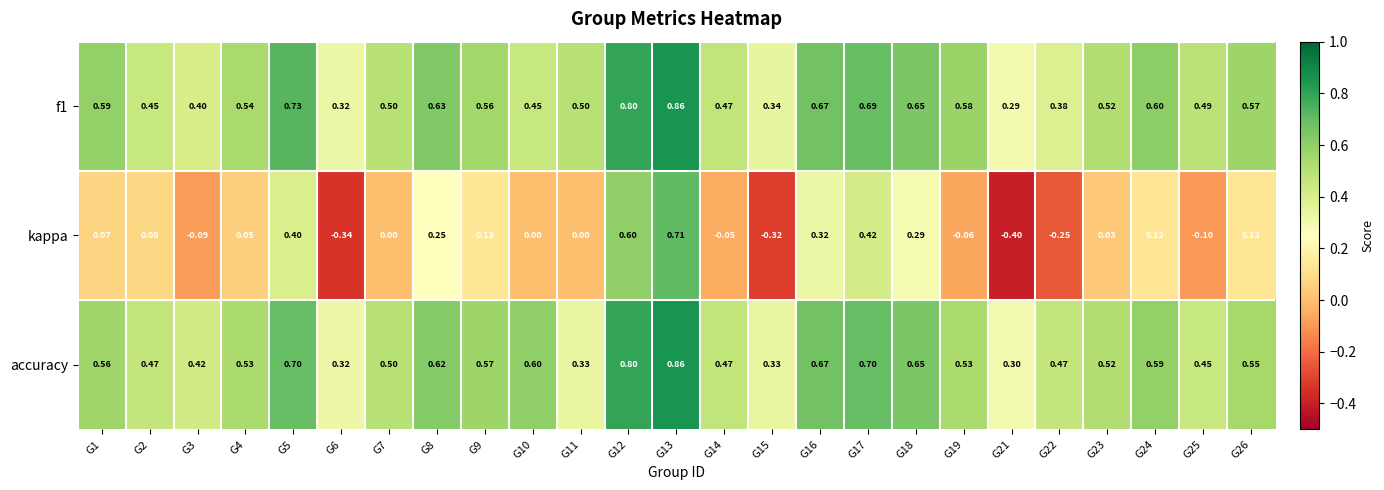

At which category is the sum across all series the highest?

G13